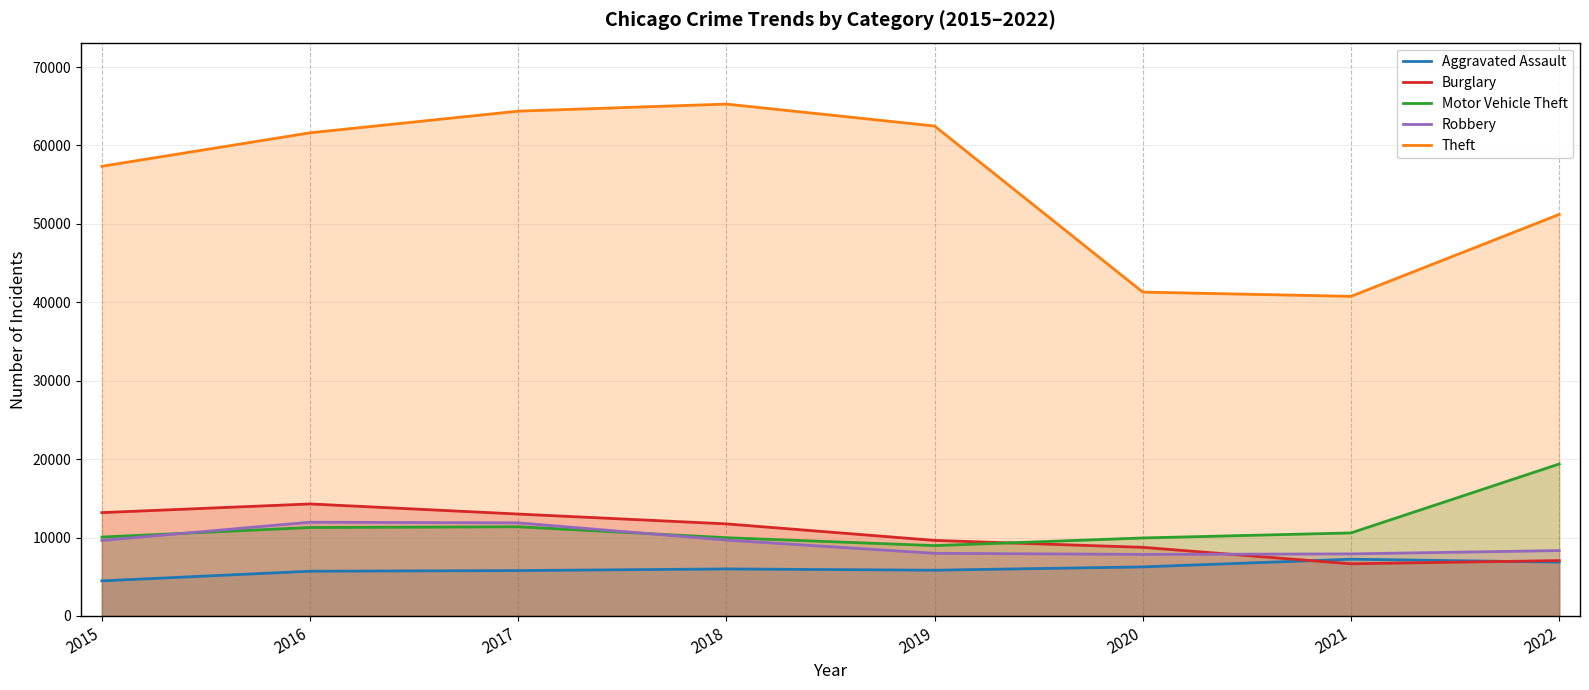

True or false: Robbery and Theft cross at least once.

False